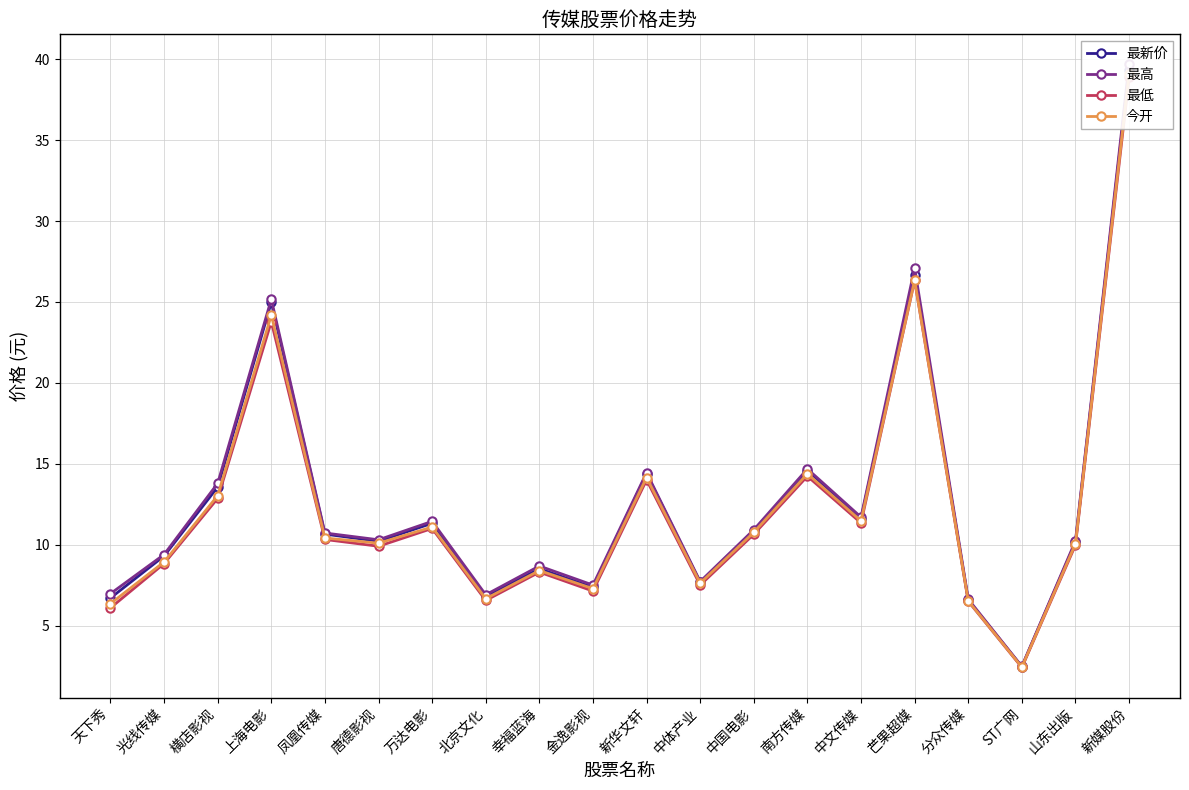

What is the difference between the highest and lowest values at 凤凰传媒?

0.4